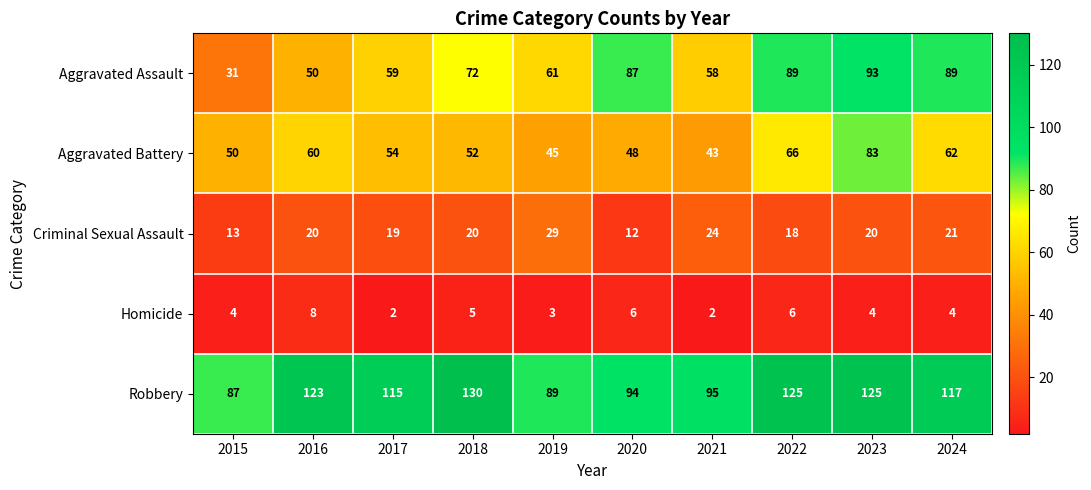

At how many categories does at least one series exceed 27?

10